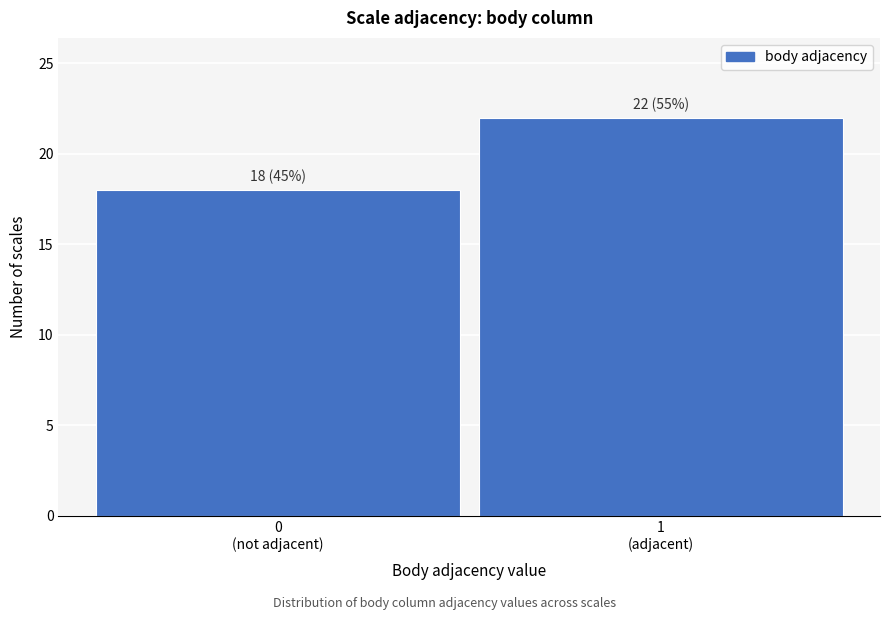

Reading left to right, transcribe all the data shown in this chart.

18	22